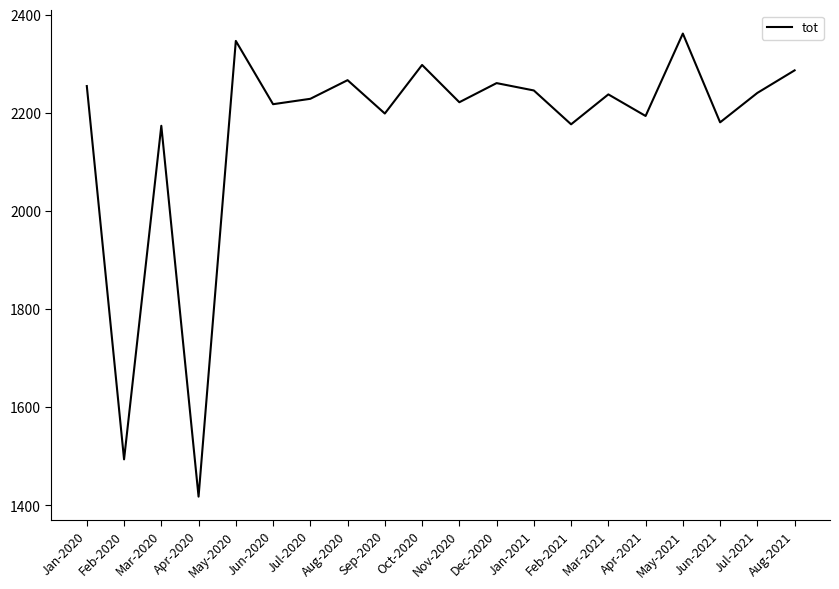

Approximately how many times larger is the value at May-2021 compared to Apr-2020?

1.7